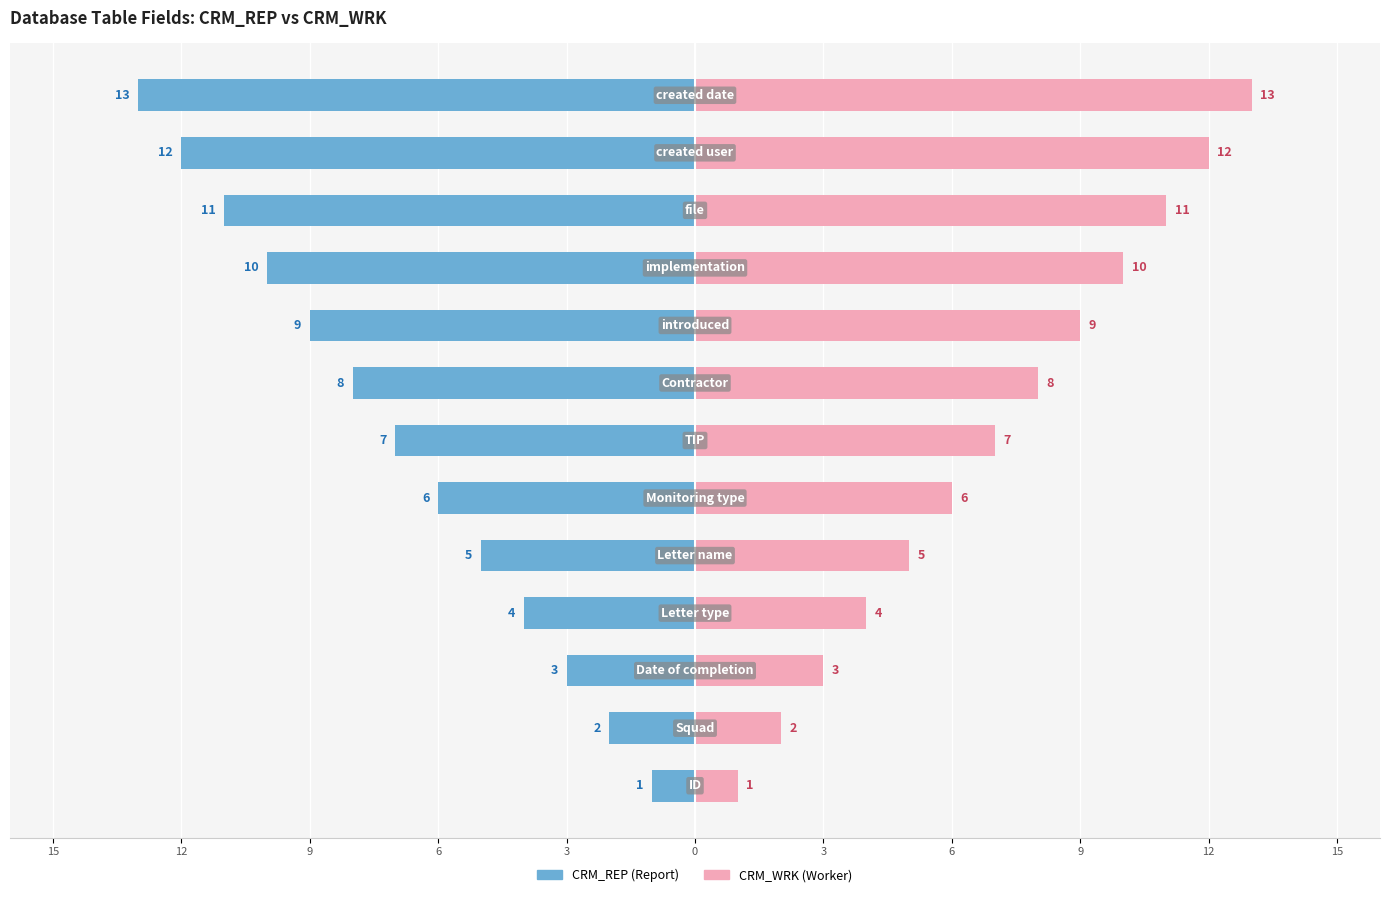

What are all the series names shown in the legend?

CRM_REP (Report), CRM_WRK (Worker)